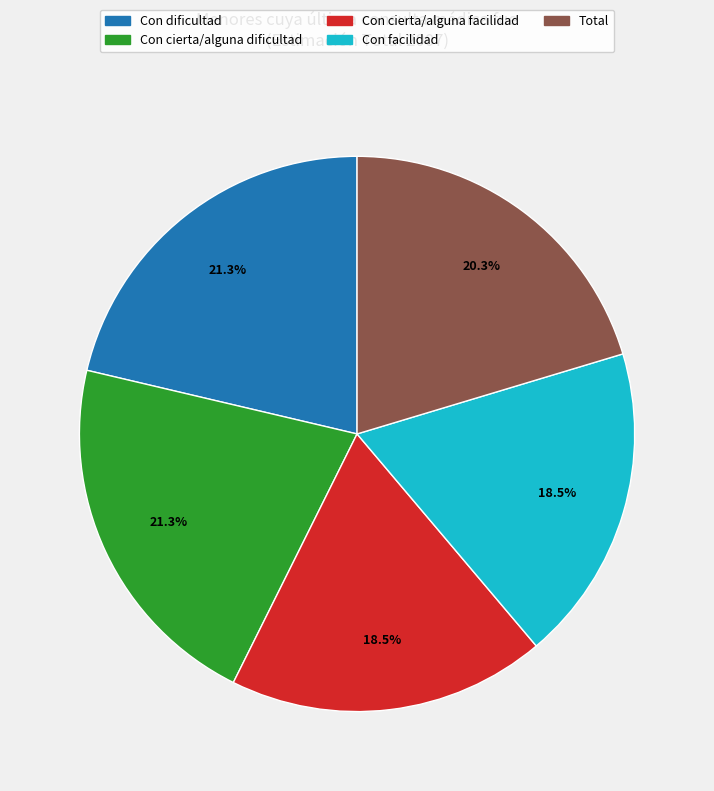

True or false: Con dificultad accounts for 21% of the total.

True